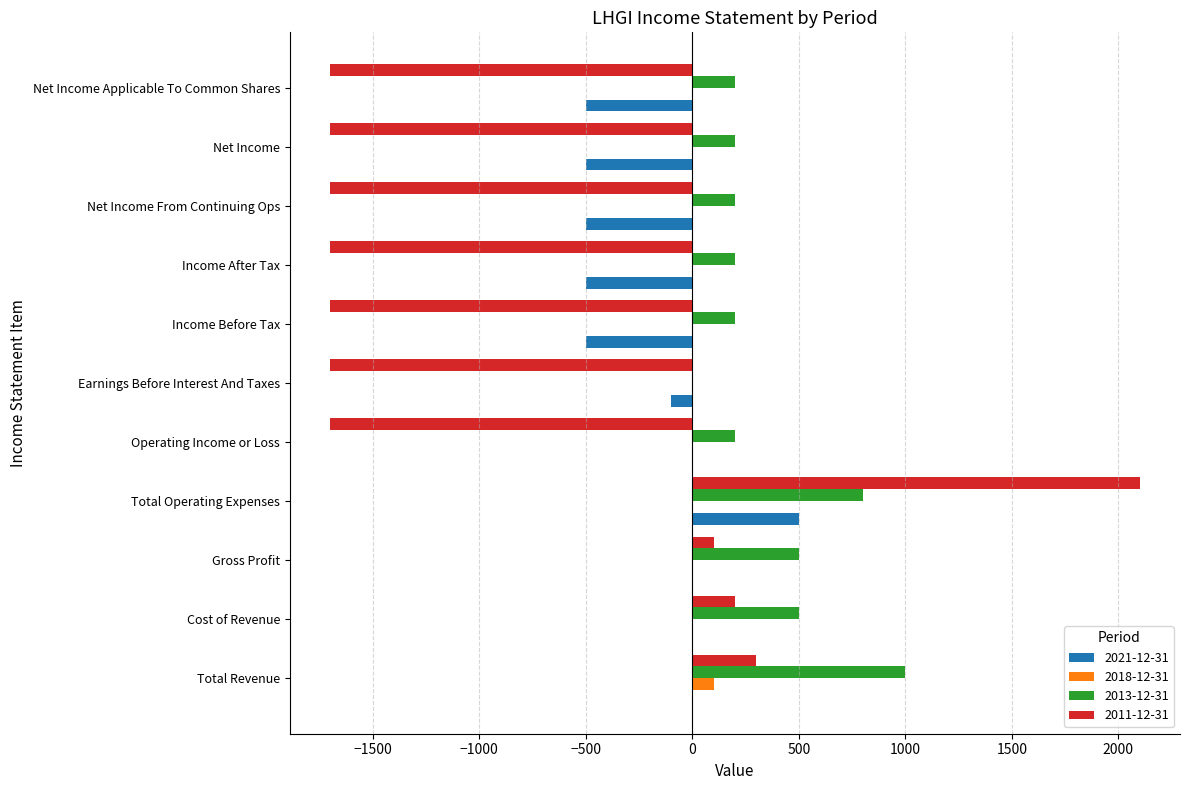

The value of 2011-12-31 at Net Income is -1700. True or false?

True